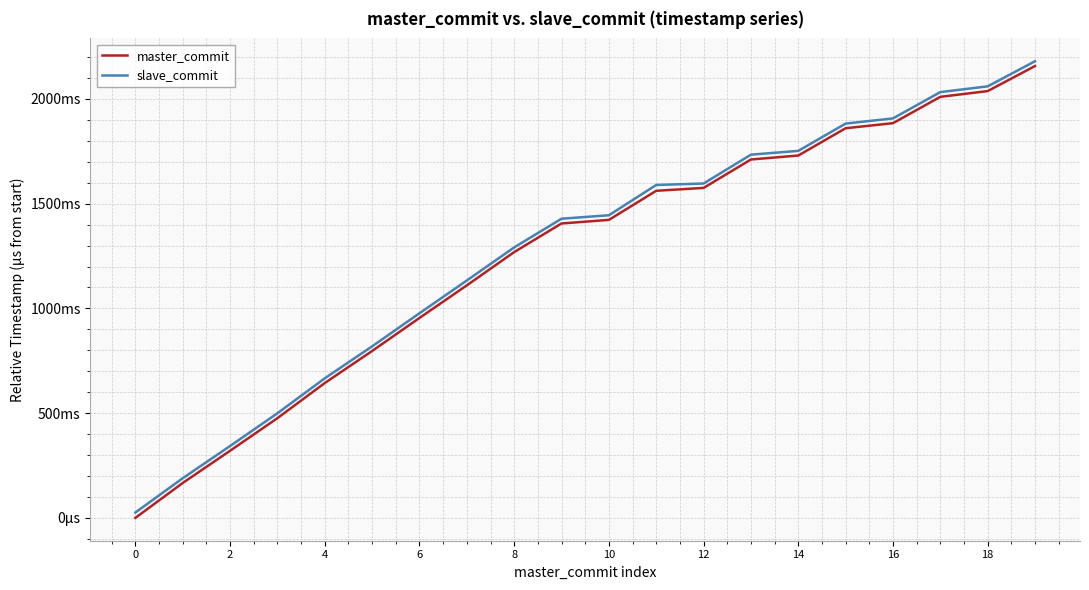

Is this an area chart (filled region under the line)?

No